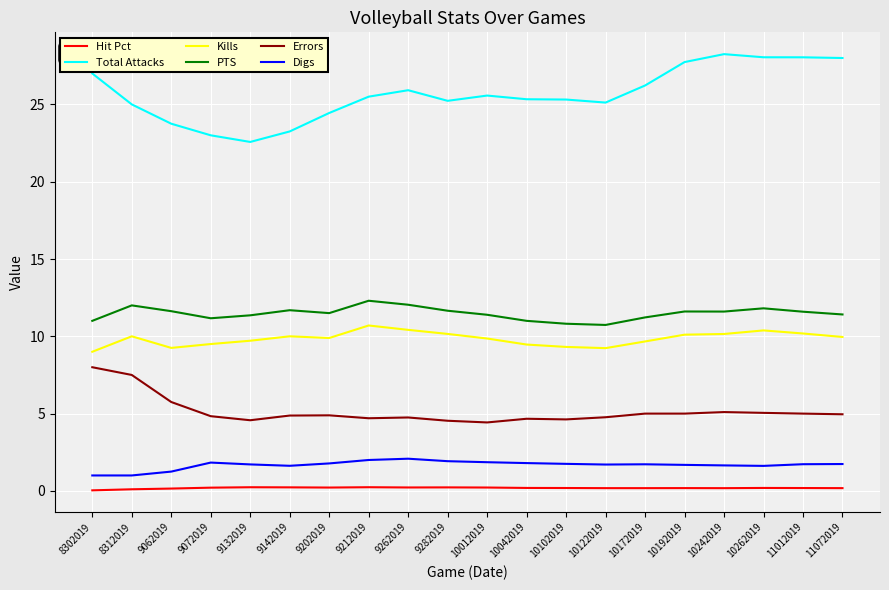

What is the sum of all PTS values?

229.5